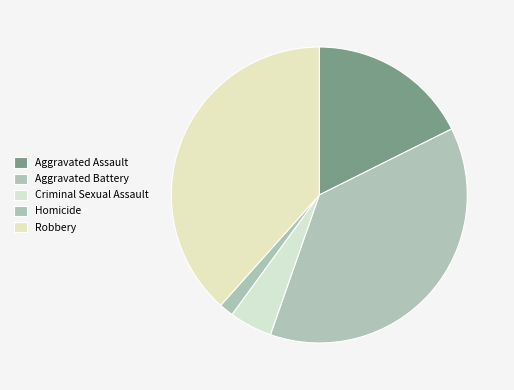

Does Aggravated Battery represent more than half of the total?

No